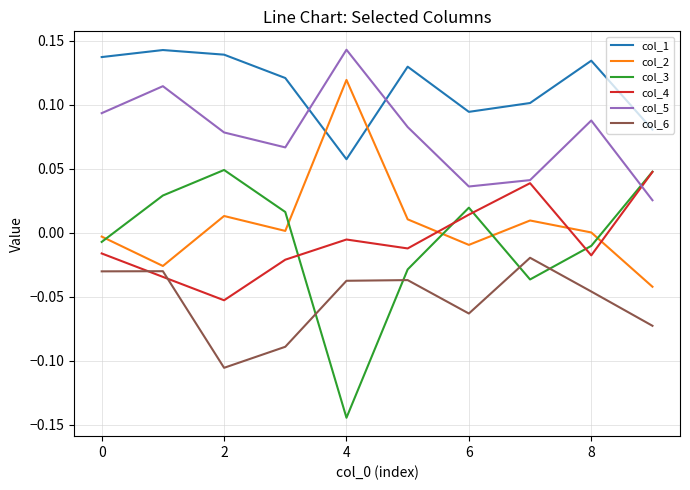

How many times do col_2 and col_3 cross each other?

5